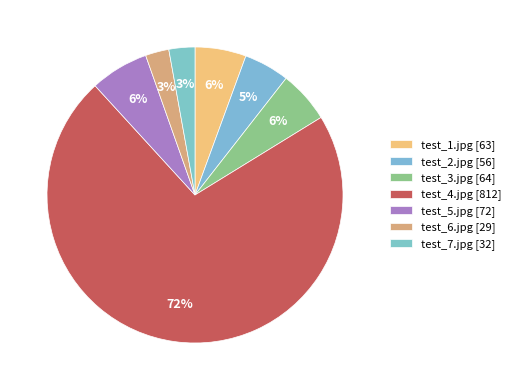

The test_4.jpg slice represents 72% of the pie. True or false?

True